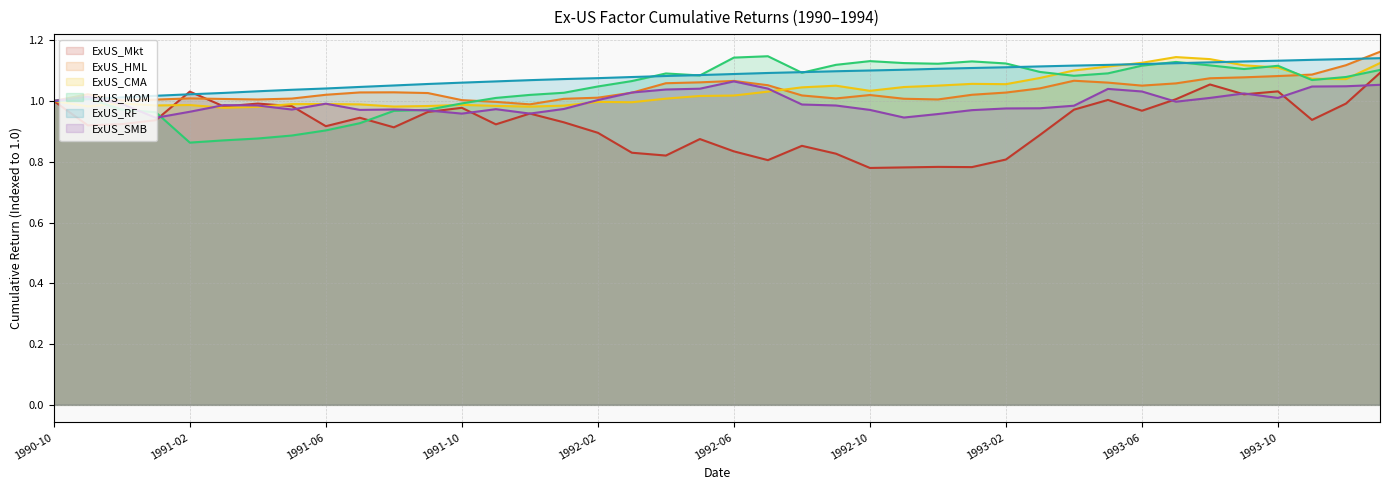

What position from the right is 1993-02?

12